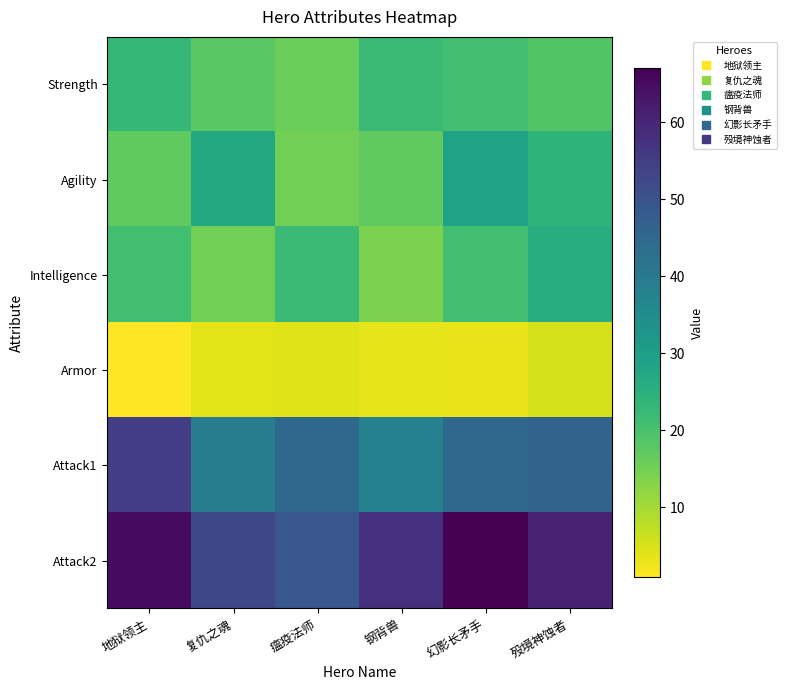

What is the greatest value displayed?

67.0